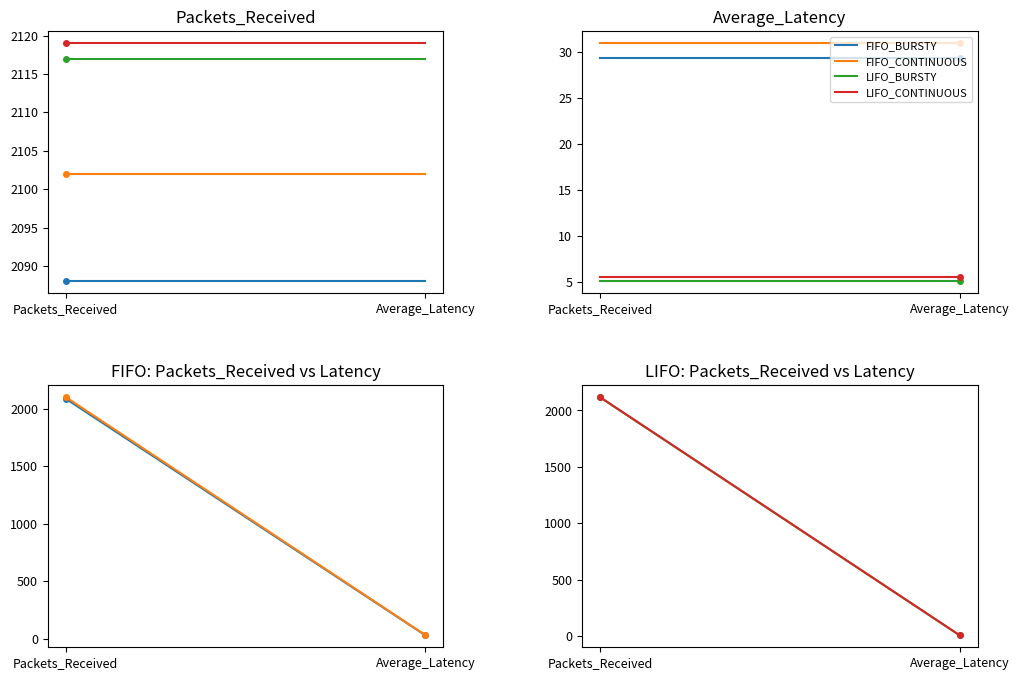

Is this an area chart (filled region under the line)?

No